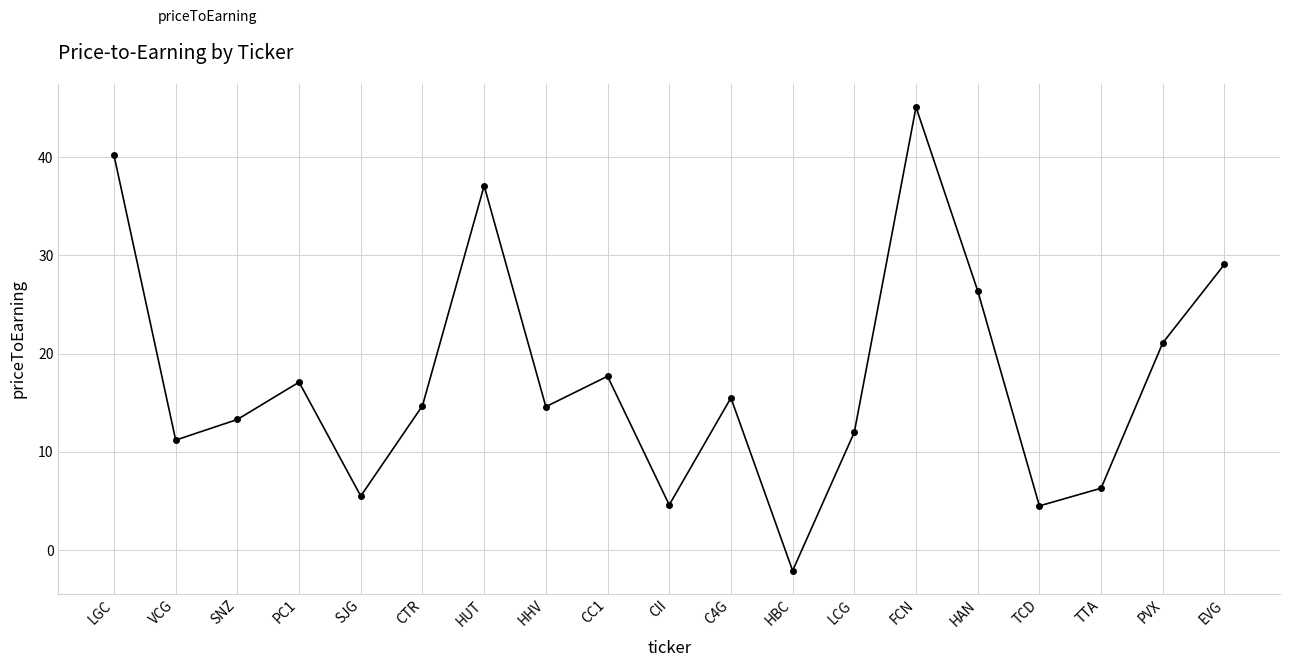

What is the minimum value shown in the chart?

-2.1